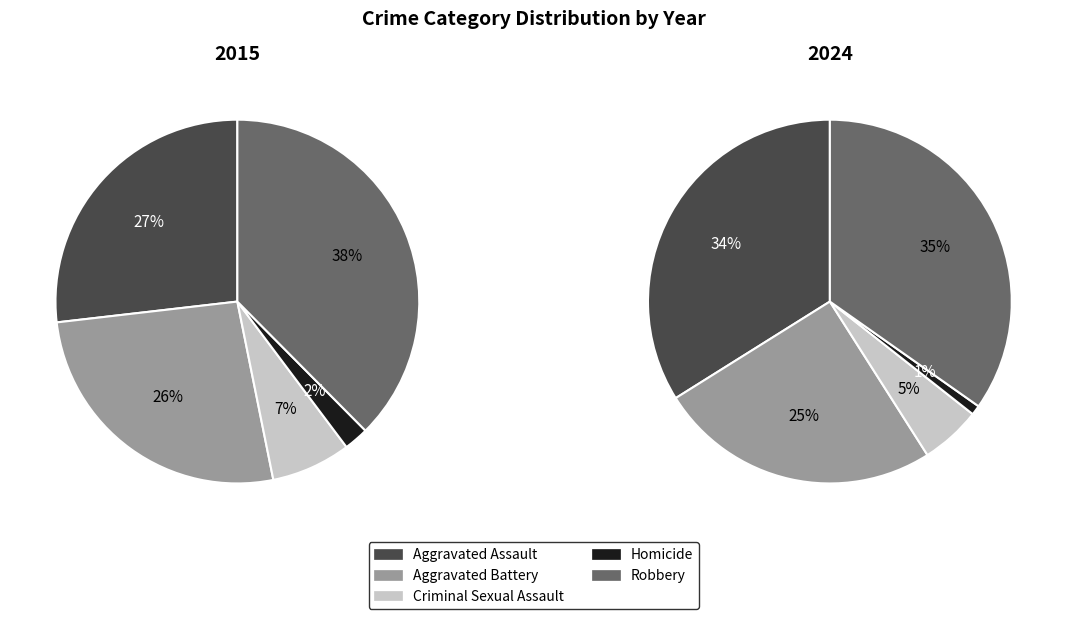

What portion of the pie excludes Homicide?

97.8%